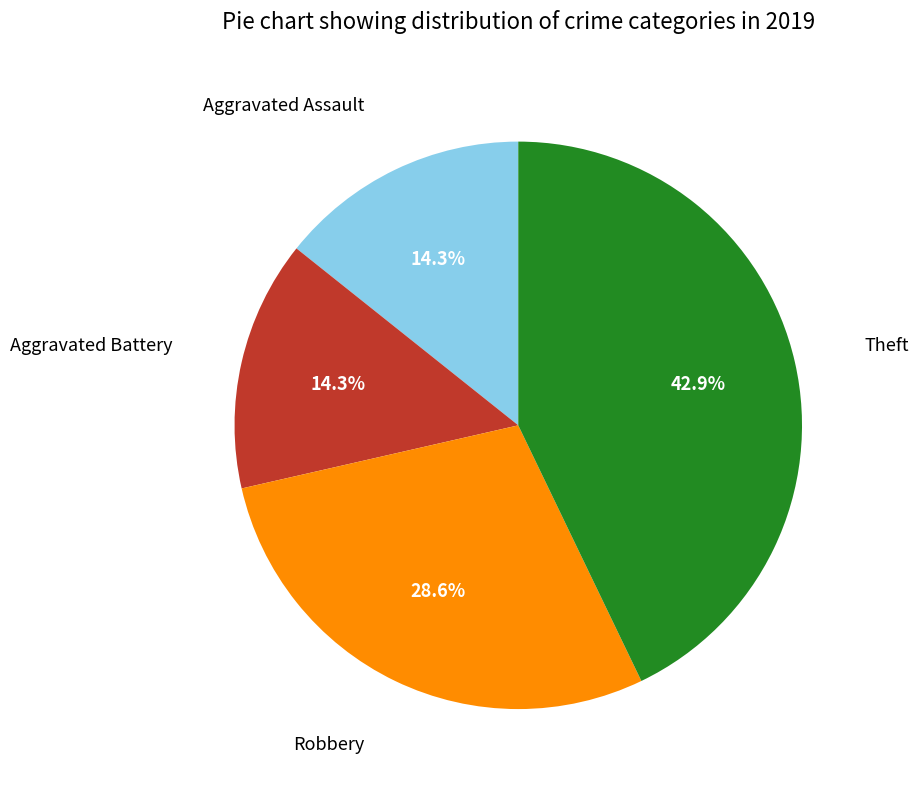

Does any single category account for the majority?

No